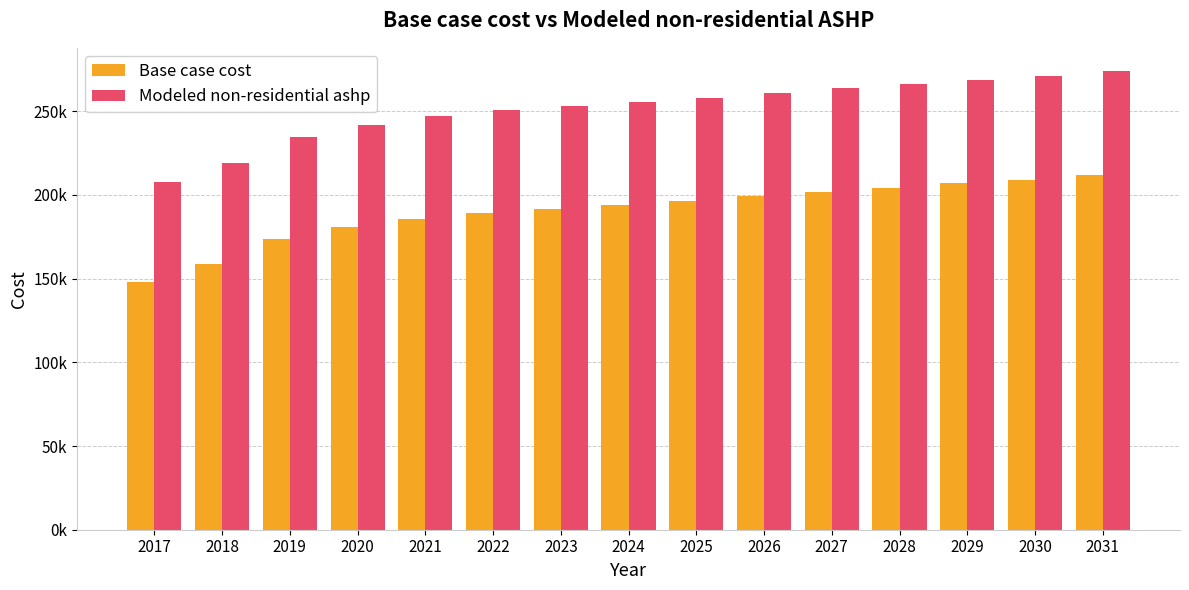

What are all the series names shown in the legend?

Base case cost, Modeled non-residential ashp